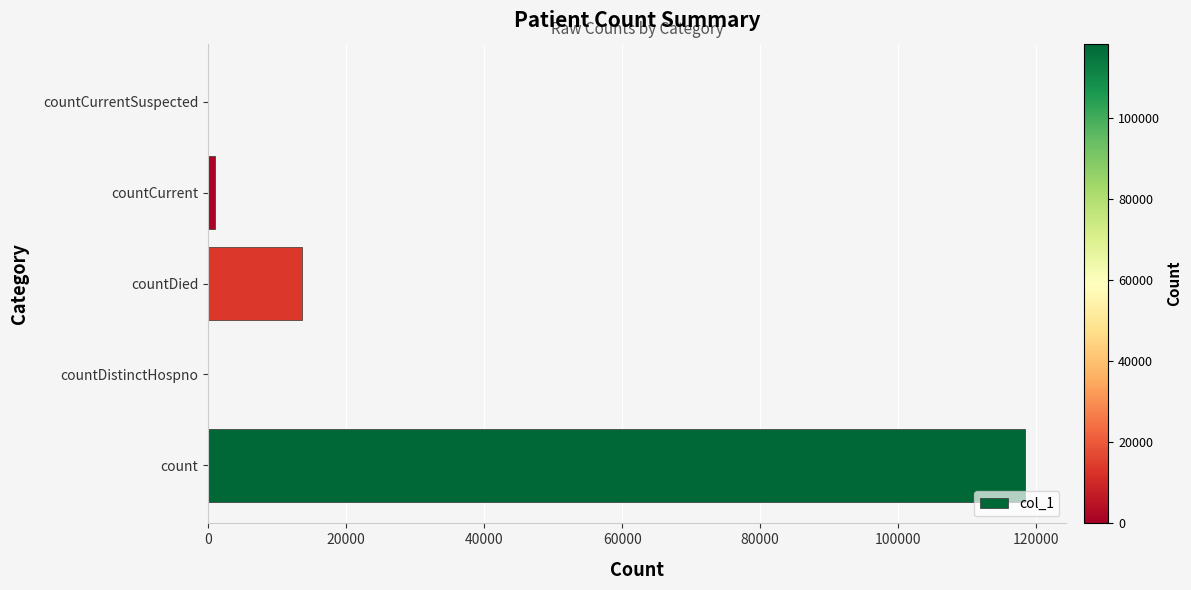

How many data points does each series have?

5